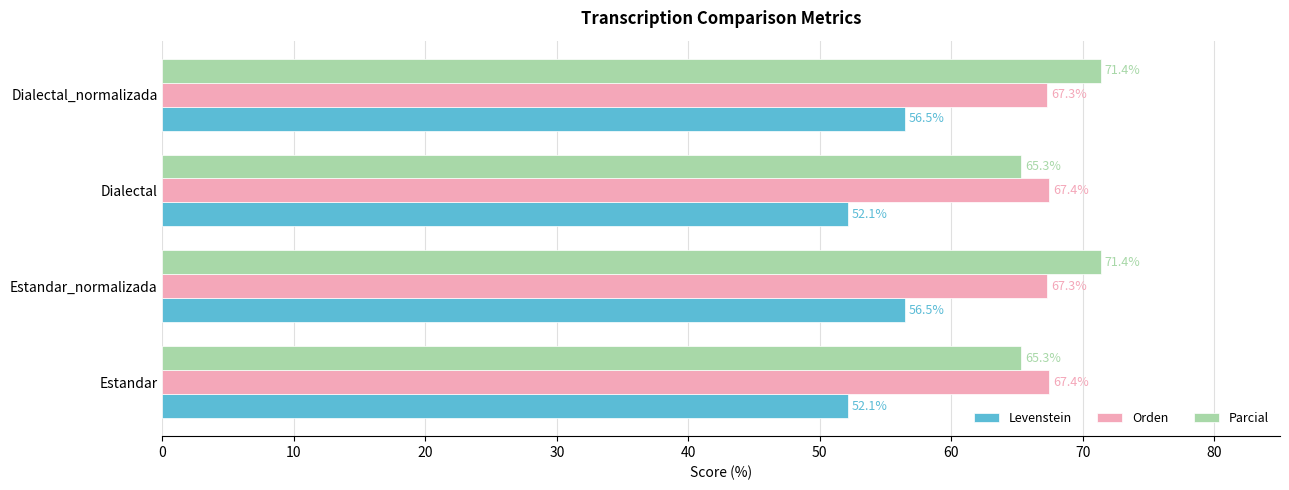

The Levenstein series shows 24.2 at Dialectal. True or false?

False